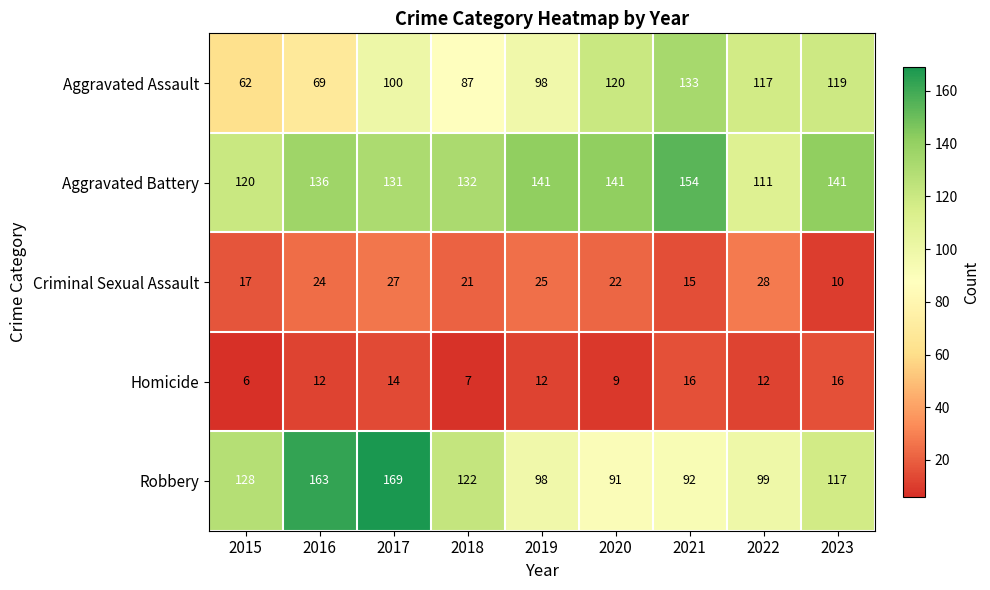

What is the sum of the Robbery values at 2023 and 2022?

216